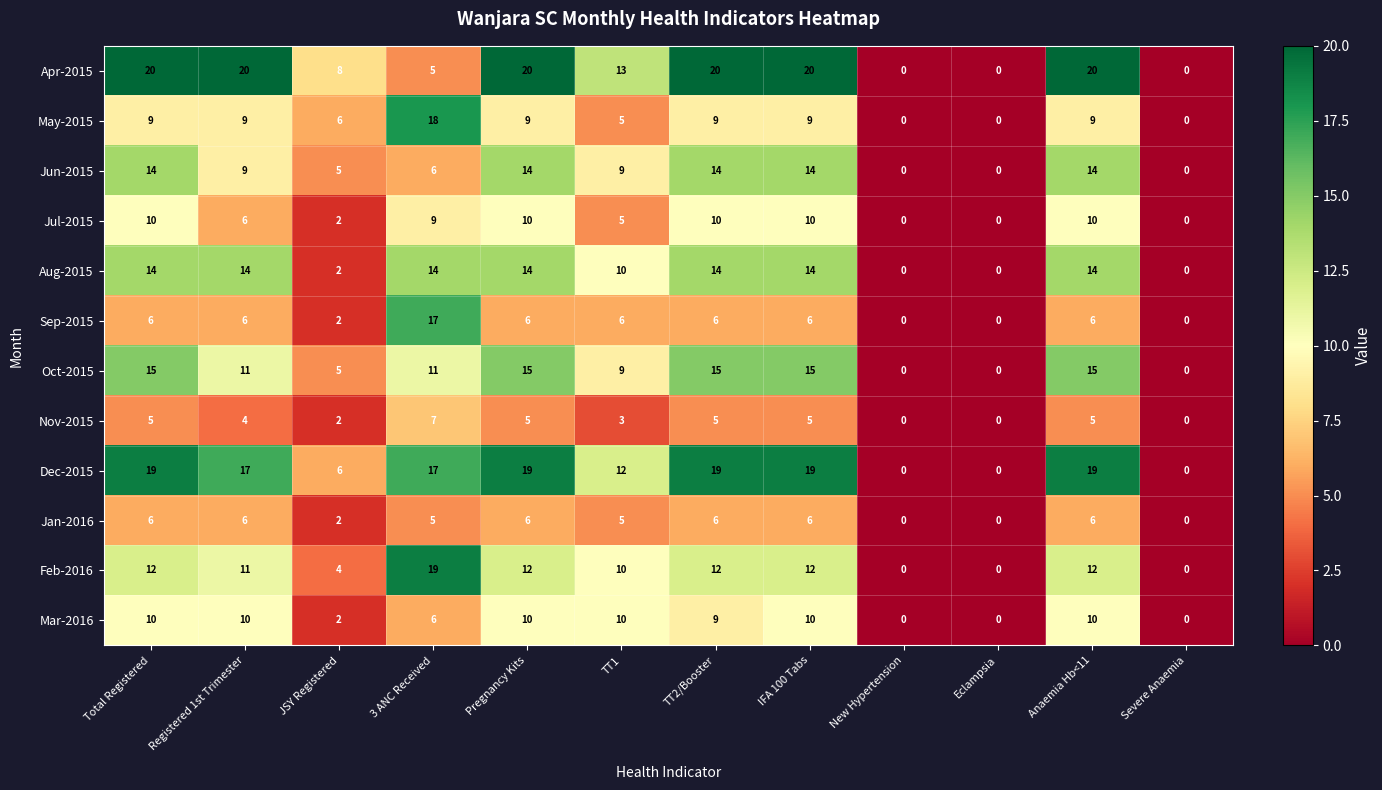

What value does the Sep-2015 series have at TT2/Booster, to the nearest 5?

5